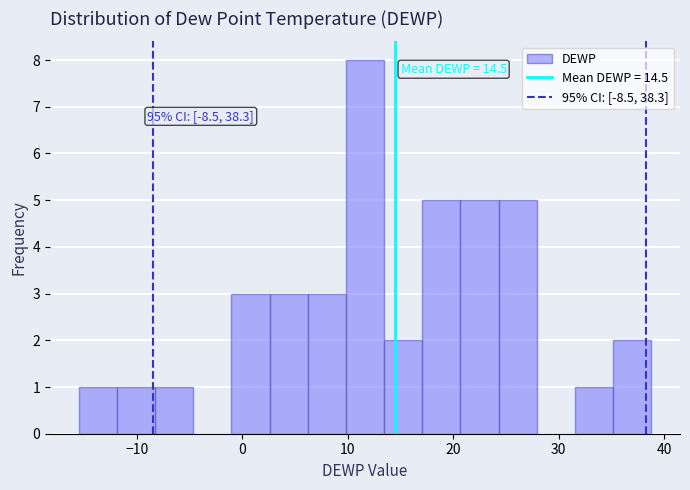

Around what value on the x-axis is the tallest bar? Give the approximate position of its centre, as read against the axis.

12